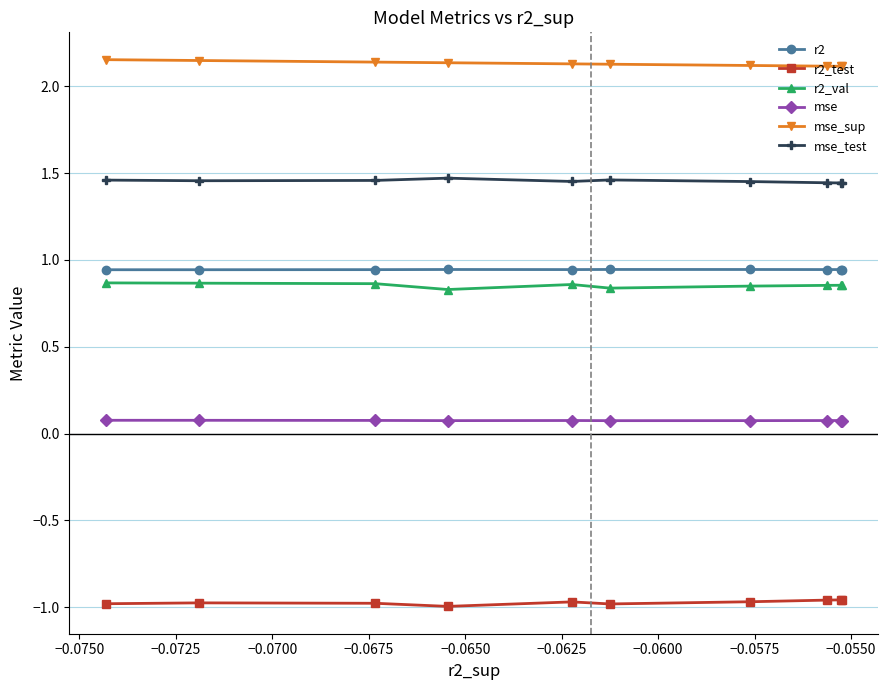

What is the sum of all mse_sup values?

21.3